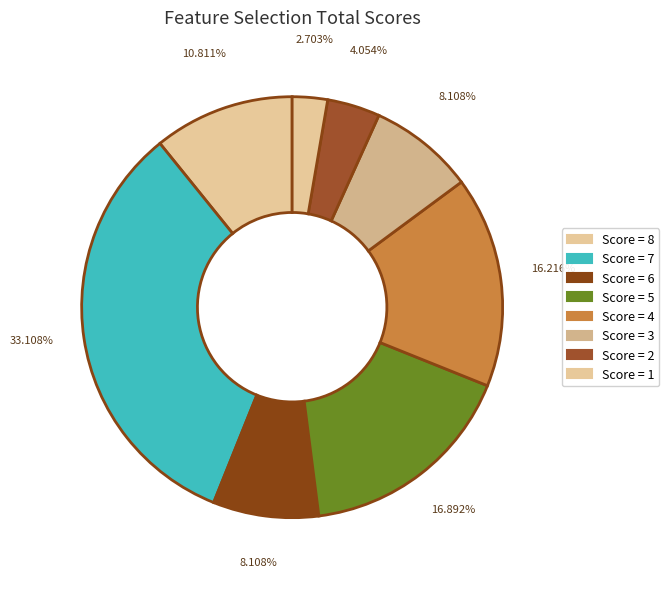

How many slices are in this pie chart?

8